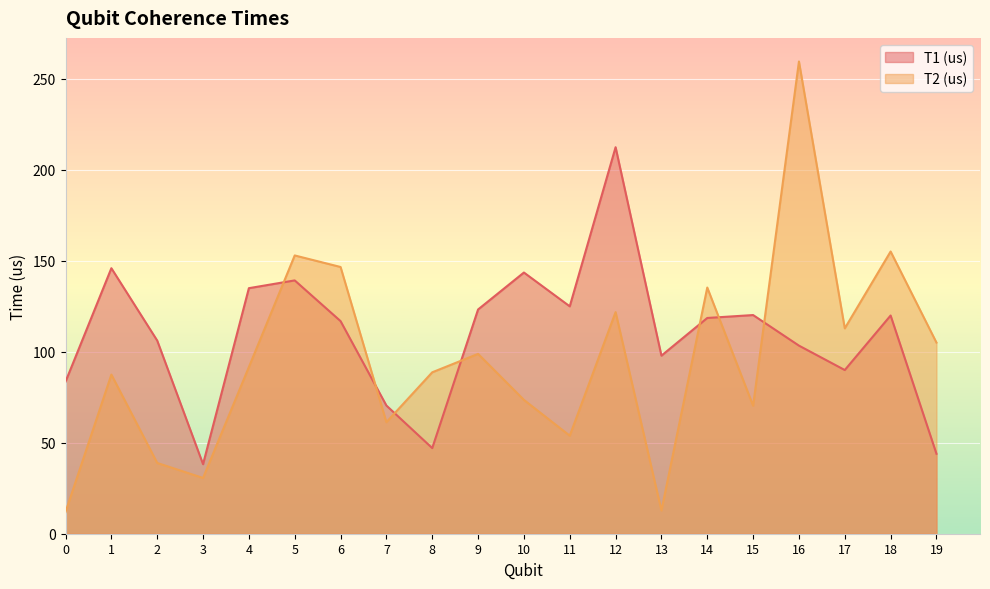

Reading left to right, list all the values displayed in this chart.

T1 (us): 83.5	145.8	106.1	38.2	134.9	139.1	116.8	70.4	47.0	123.2	143.5	124.9	212.3	97.8	118.5	120.1	103.3	89.9	119.9	43.9
T2 (us): 11.9	87.4	38.9	30.6	91.5	152.8	146.5	61.3	88.7	98.8	73.5	53.9	121.7	12.7	135.2	70.3	259.4	112.8	155.0	105.0